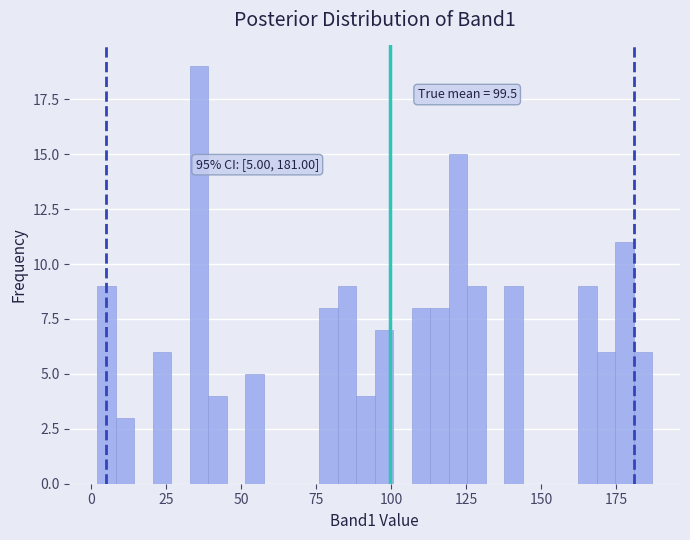

Read against the x-axis, roughly where is the centre of the tallest bar?

35